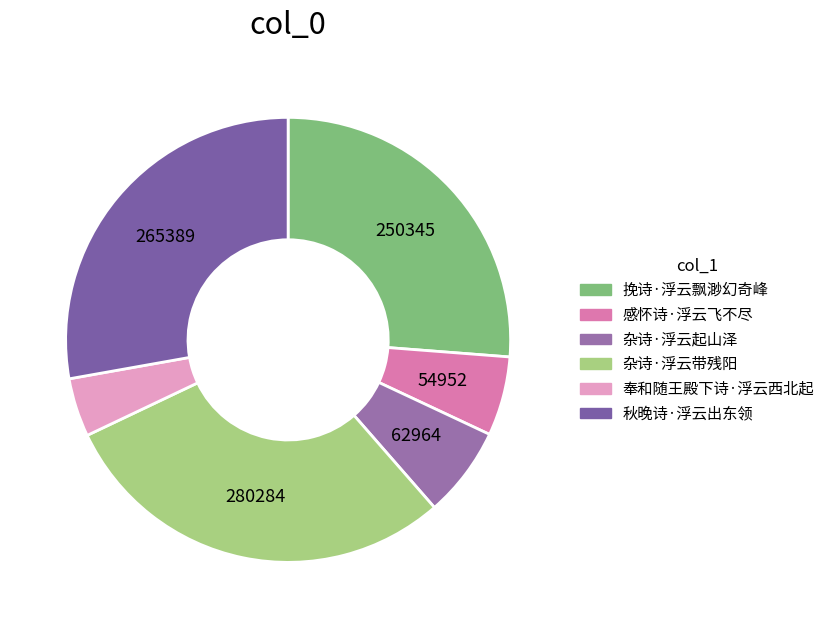

Rank the categories by value from highest to lowest.

杂诗·浮云带残阳, 秋晚诗·浮云出东领, 挽诗·浮云飘渺幻奇峰, 杂诗·浮云起山泽, 感怀诗·浮云飞不尽, 奉和随王殿下诗·浮云西北起